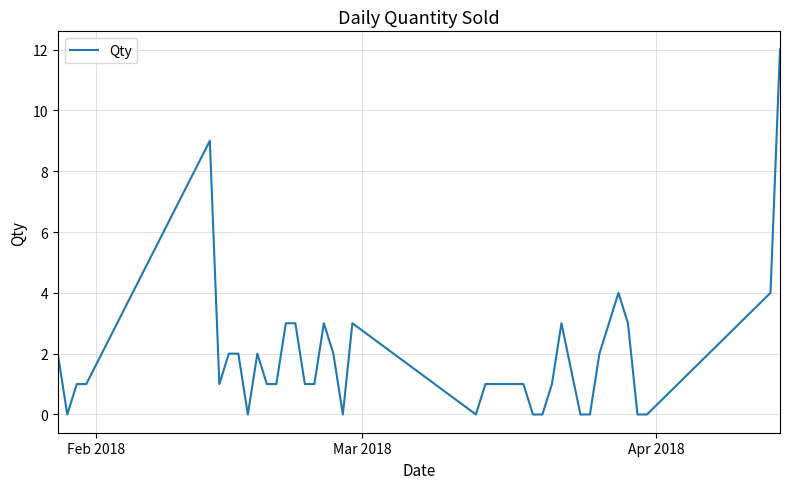

What is the difference between the maximum and minimum values?

12